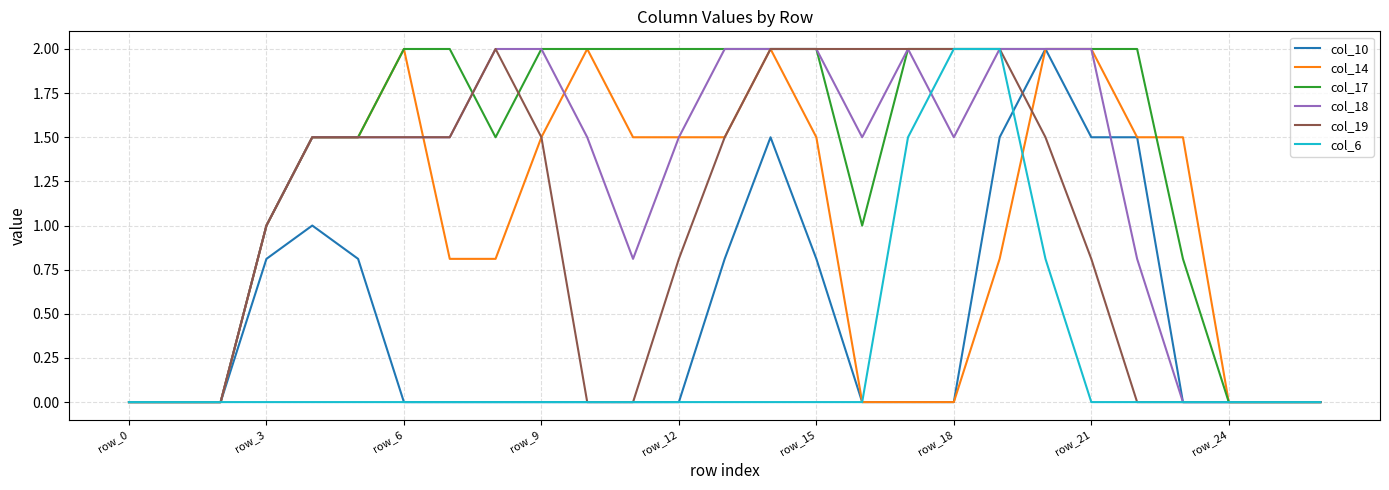

What is the sum of all col_14 values?

26.9